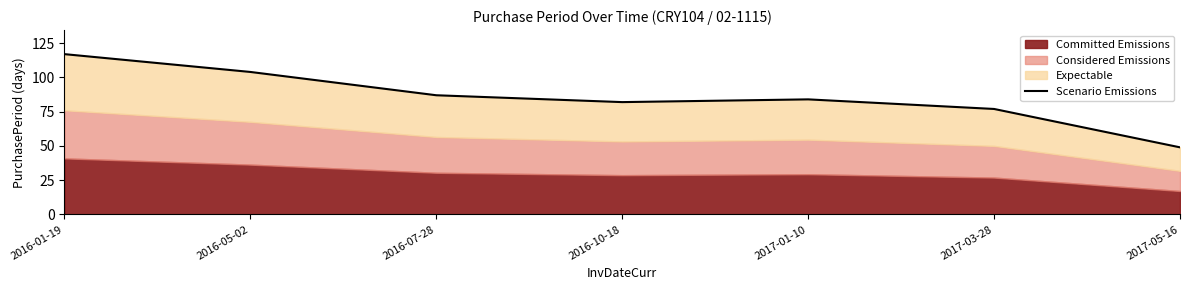

The value at 2017-05-16 is 12. True or false?

False